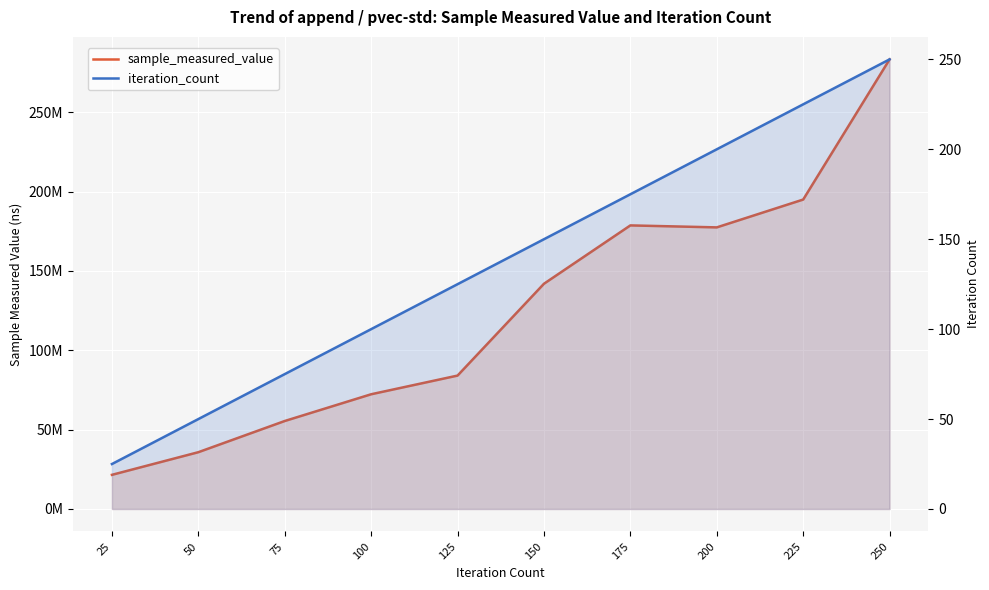

True or false: sample_measured_value and iteration_count intersect in this chart.

False